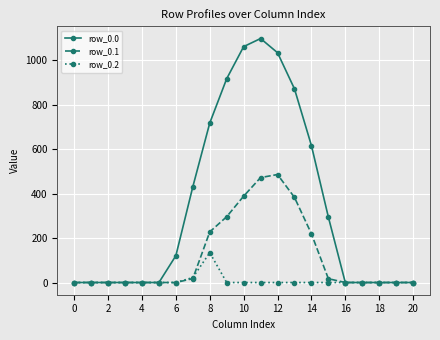

How many categories are shown in the chart?

21